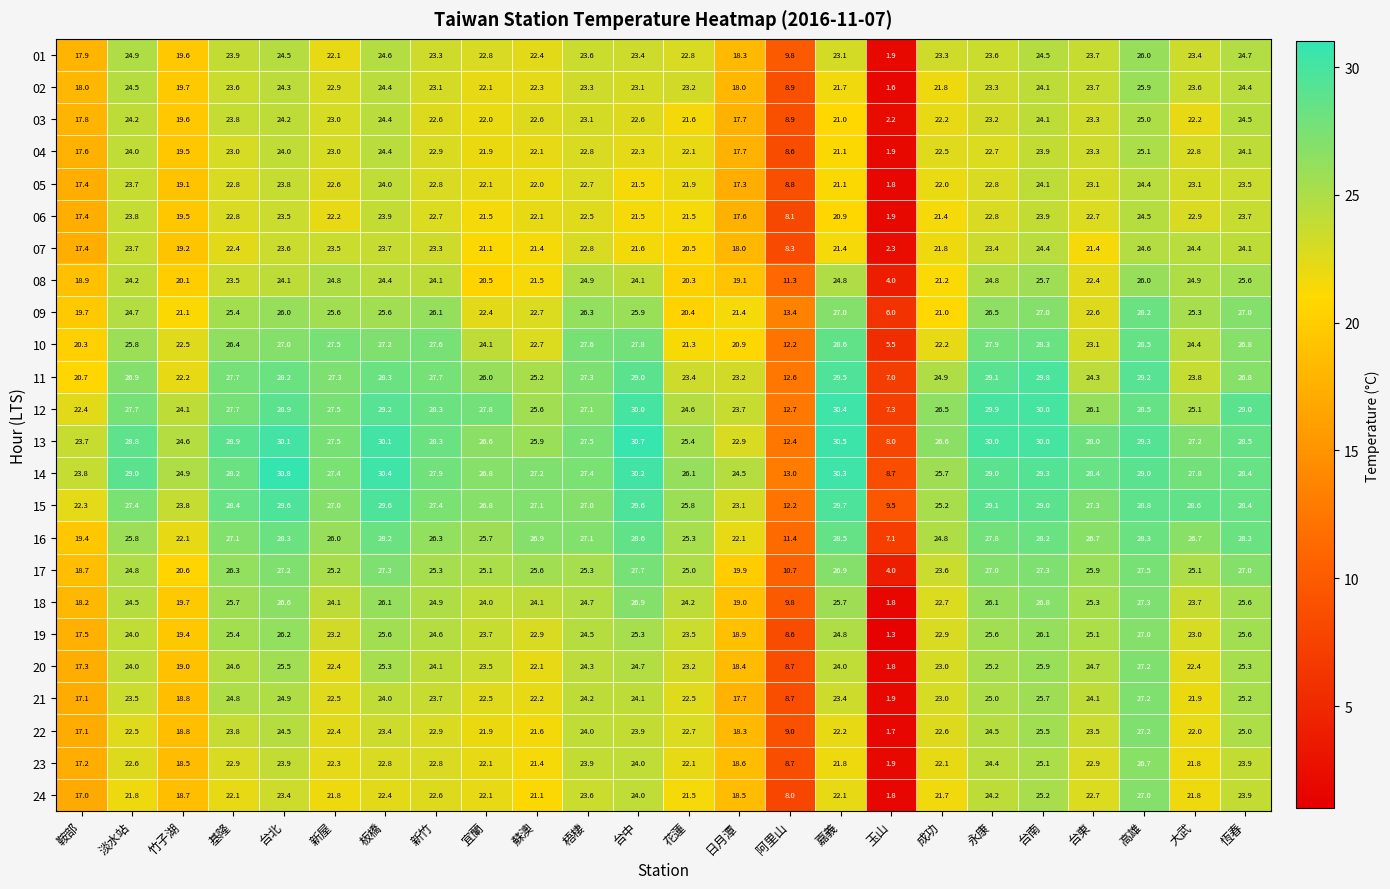

What is the sum of all 22 values?

511.0